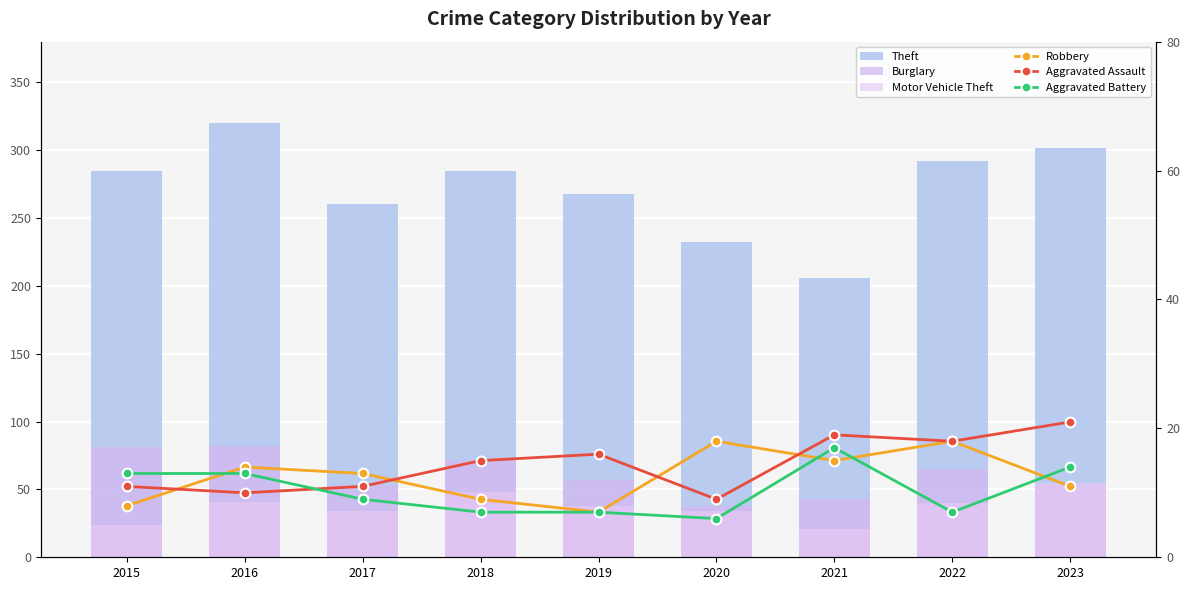

Where is Burglary nearest to the value 60?

2019